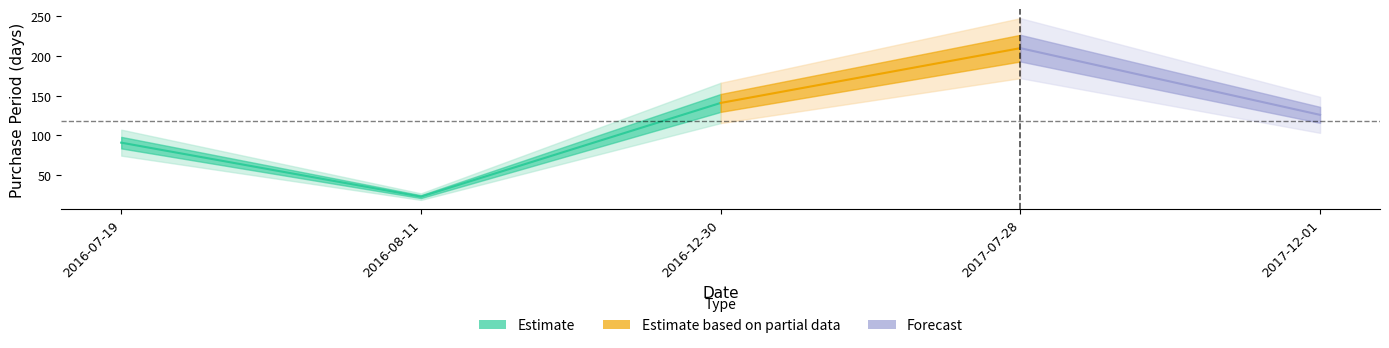

How many lines are shown in the chart?

1